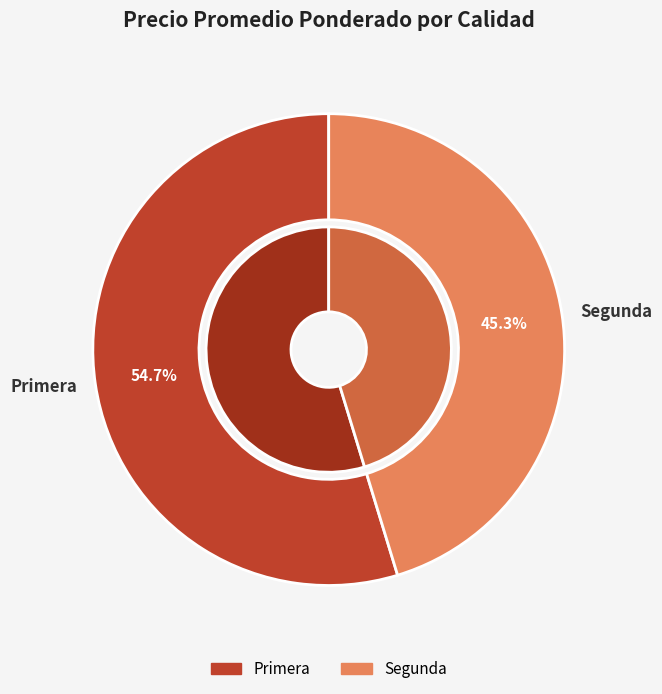

To the nearest percent, what is the combined percentage of Primera and Segunda?

100%